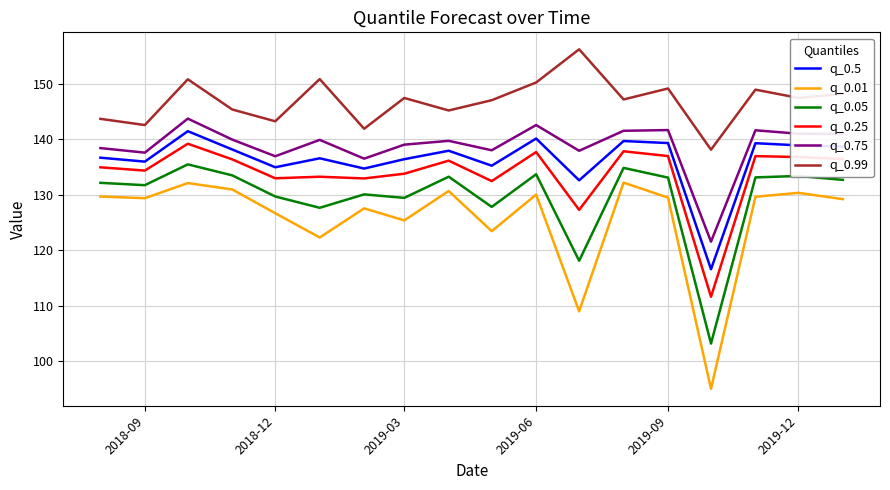

What is the average value of the q_0.75 series?

138.8